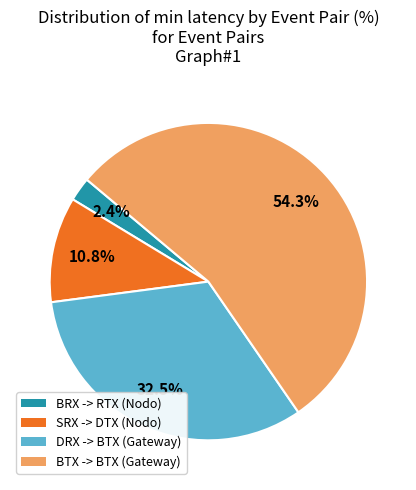

Which slice is the smallest?

BRX -> RTX (Nodo)